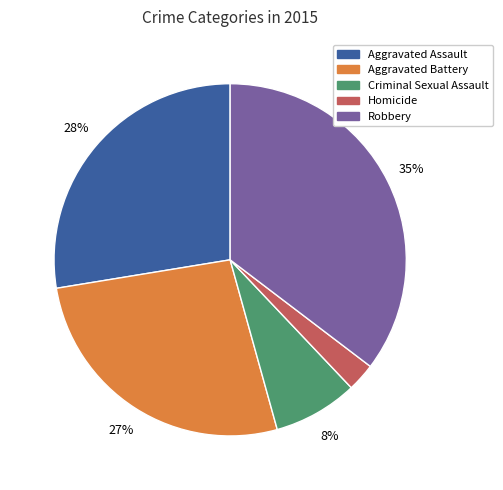

Rank the categories by value from lowest to highest.

Homicide, Criminal Sexual Assault, Aggravated Battery, Aggravated Assault, Robbery